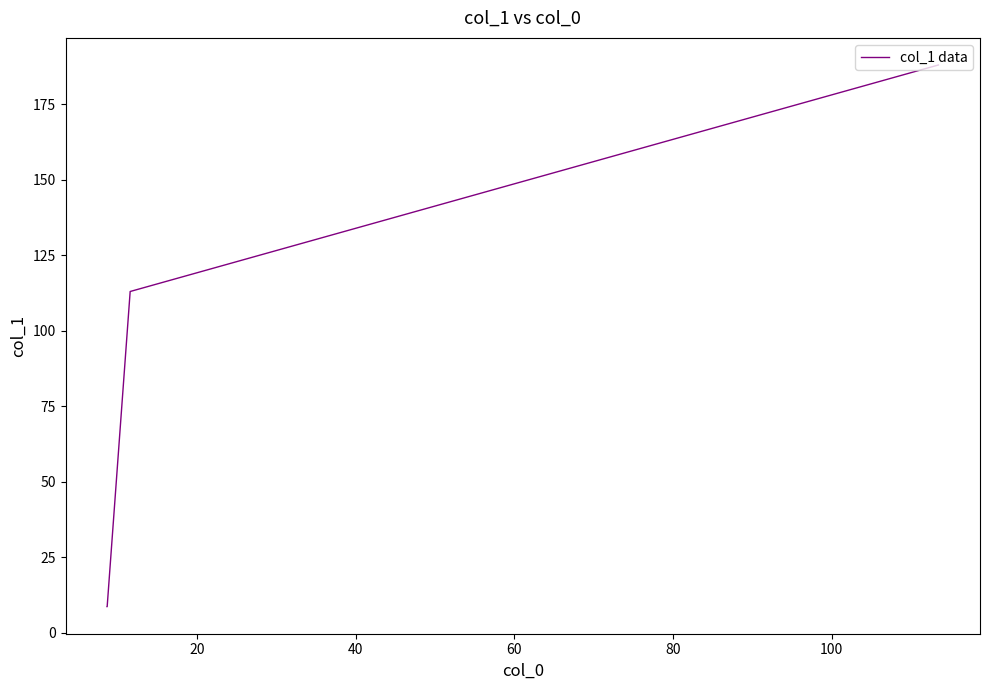

What is the greatest value displayed?

188.1